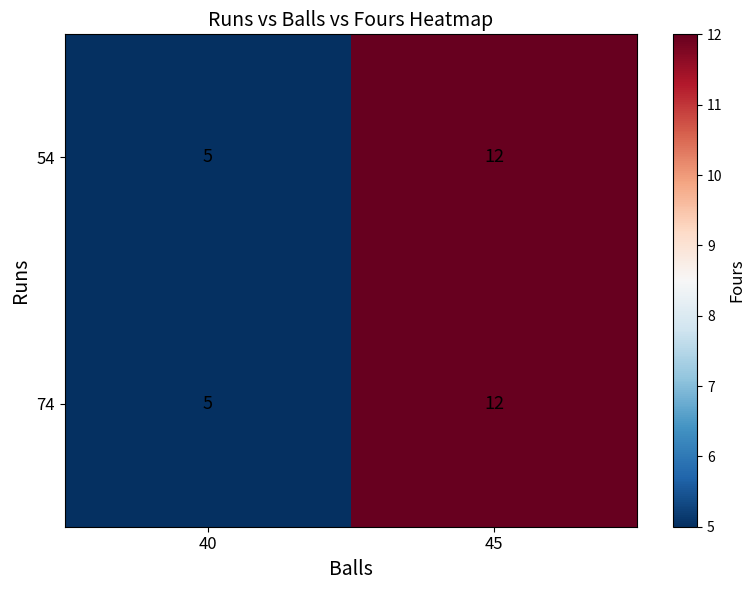

Where is 74 nearest to the value 8?

40